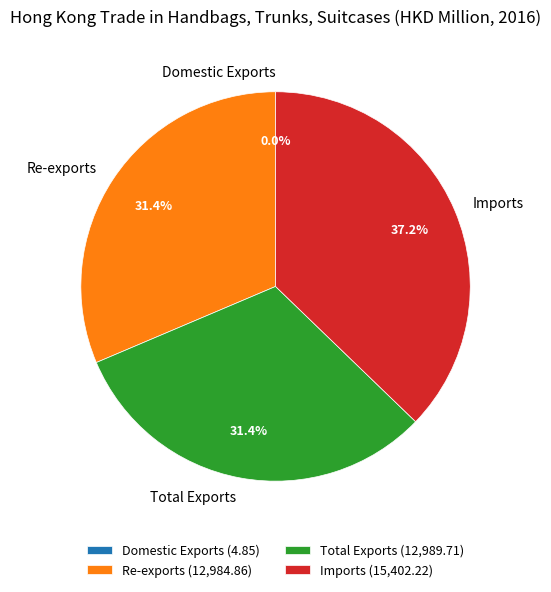

Is there a majority slice in this chart?

No